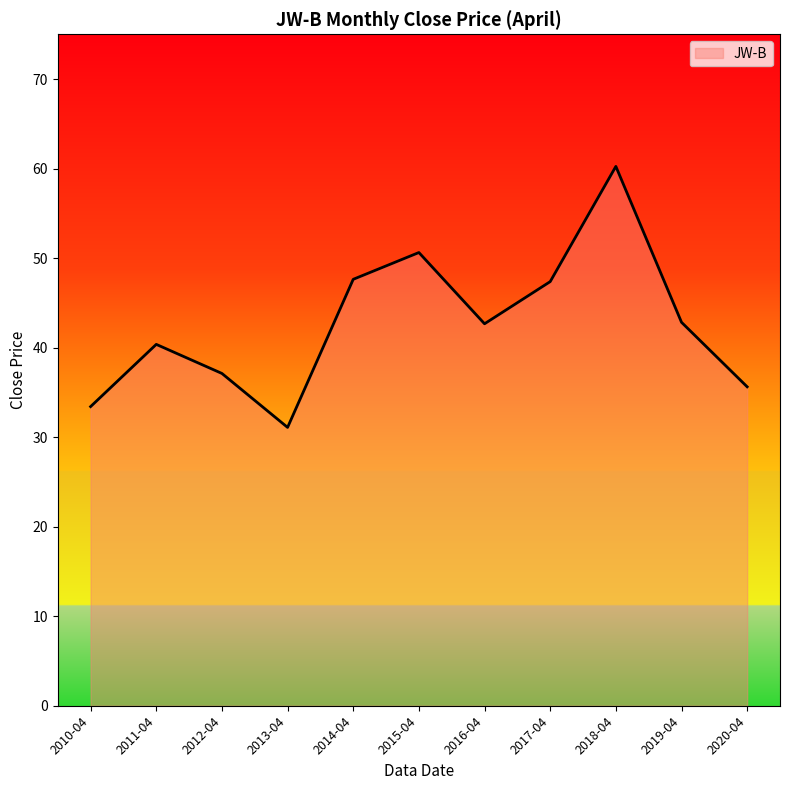

What is the approximate value at 2020-04?

35.6